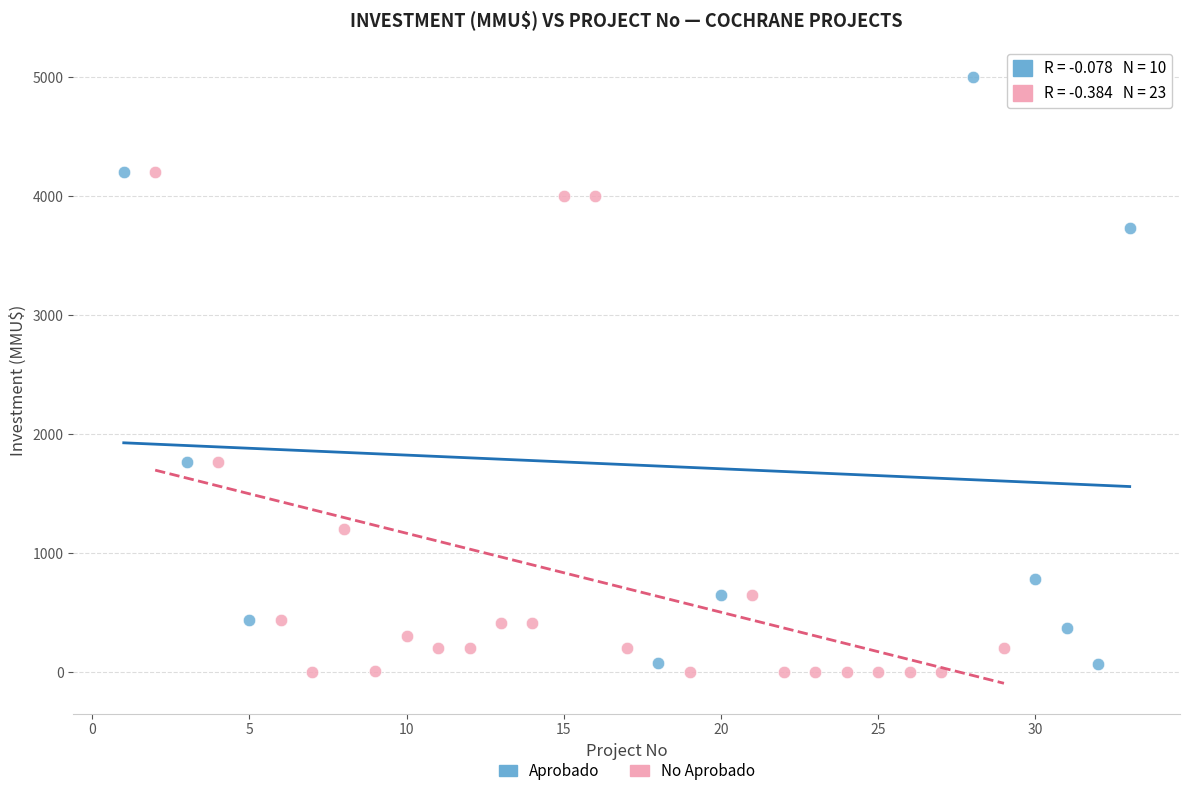

What are all the series names shown in the legend?

Aprobado, No Aprobado